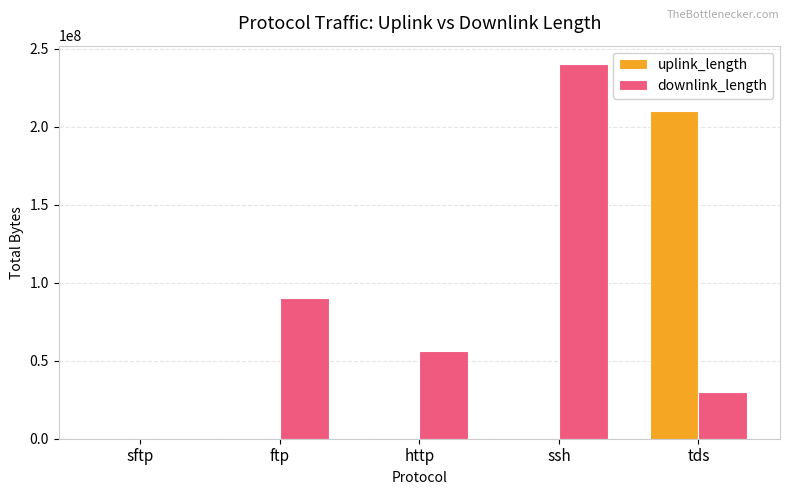

What is the spread (max minus min) of values at http?

55782246